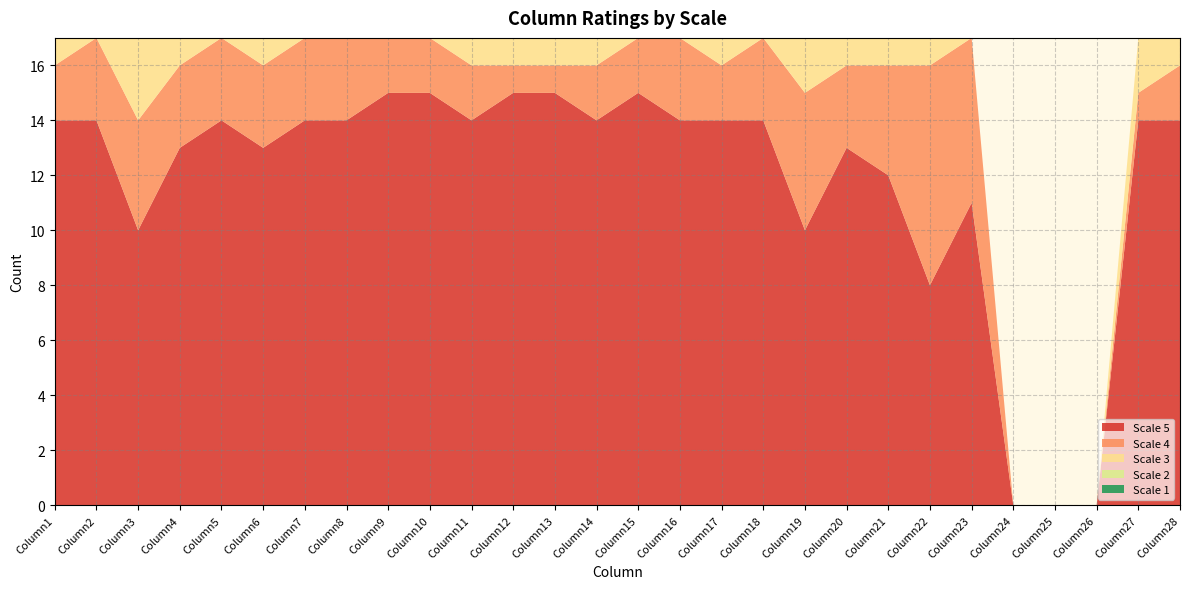

Reading left to right, extract all data points from this chart.

Scale 5: 14	14	10	13	14	13	14	14	15	15	14	15	15	14	15	14	14	14	10	13	12	8	11	0	0	0	14	14
Scale 4: 2	3	4	3	3	3	3	3	2	2	2	1	1	2	2	3	2	3	5	3	4	8	6	0	0	0	1	2
Scale 3: 1	0	3	1	0	1	0	0	0	0	1	1	1	1	0	0	1	0	2	1	1	1	0	0	0	0	2	1
Scale 2: 0	0	0	0	0	0	0	0	0	0	0	0	0	0	0	0	0	0	0	0	0	0	0	0	0	0	0	0
Scale 1: 0	0	0	0	0	0	0	0	0	0	0	0	0	0	0	0	0	0	0	0	0	0	0	0	0	0	0	0